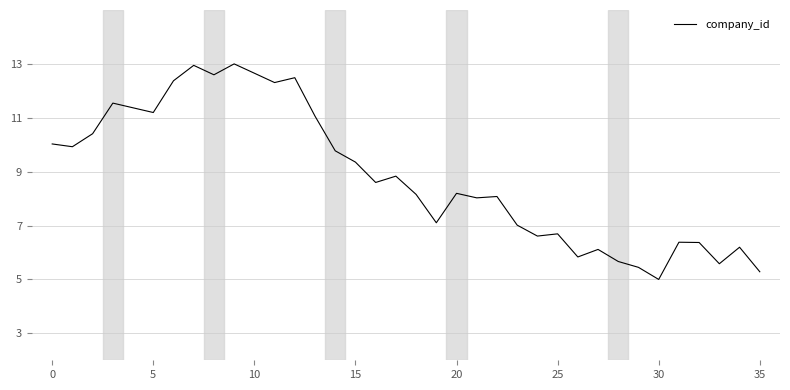

What is the smallest value displayed?

5.0